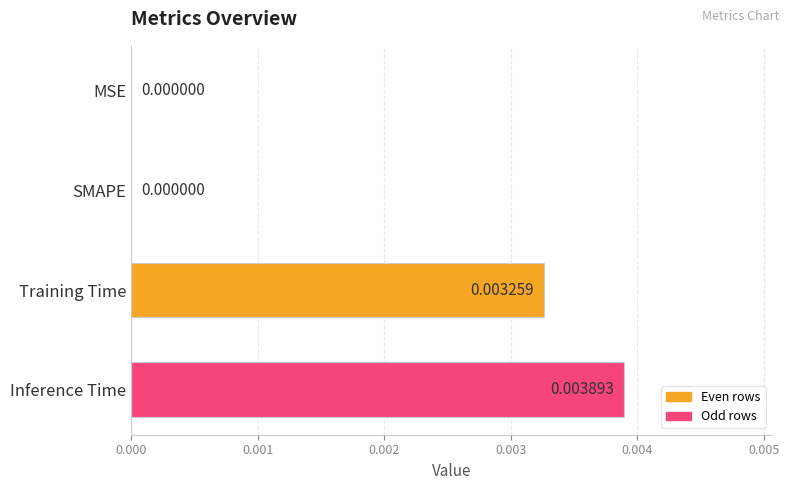

Between Inference Time and SMAPE, which is larger?

Inference Time